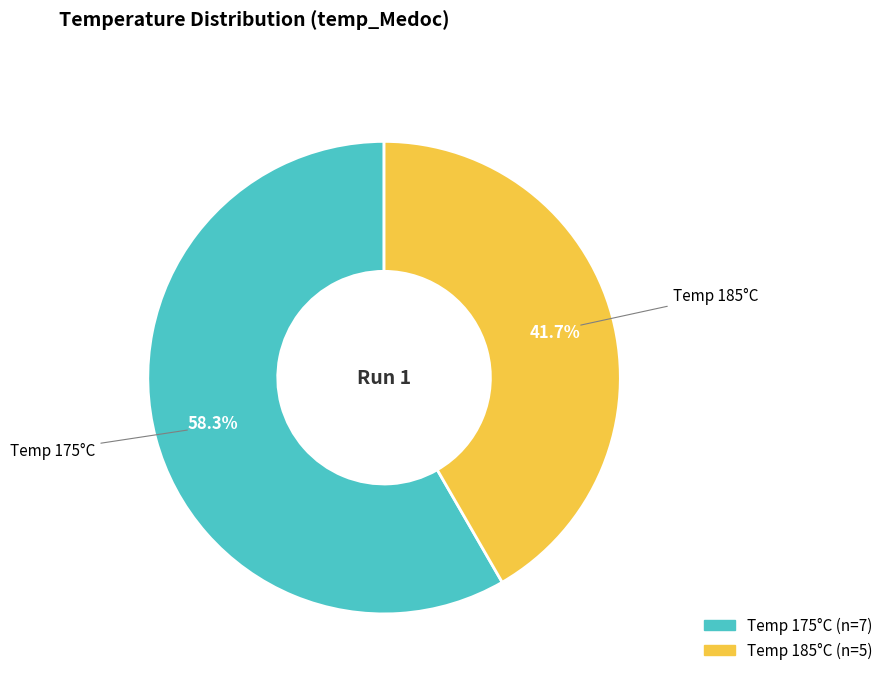

Is there a majority slice in this chart?

Yes